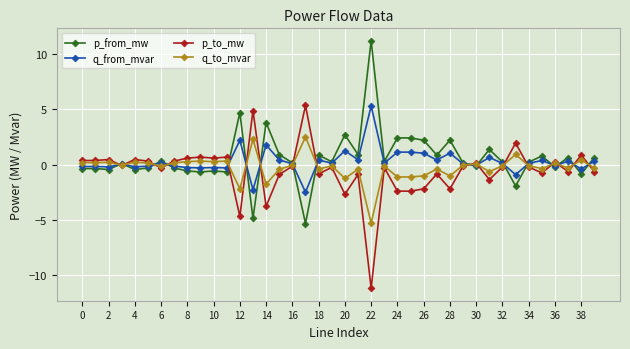

What is the smallest value displayed?

-11.2